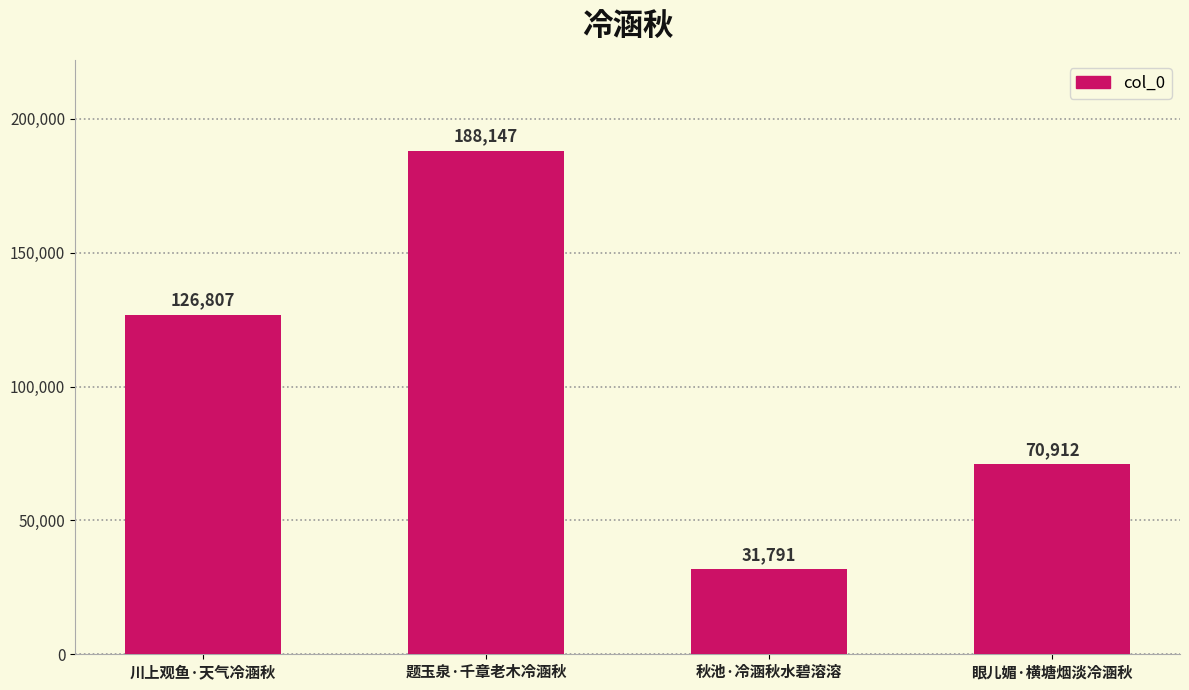

Reading left to right, list all the values displayed in this chart.

川上观鱼·天气冷涵秋=126807	题玉泉·千章老木冷涵秋=188147	秋池·冷涵秋水碧溶溶=31791	眼儿媚·横塘烟淡冷涵秋=70912